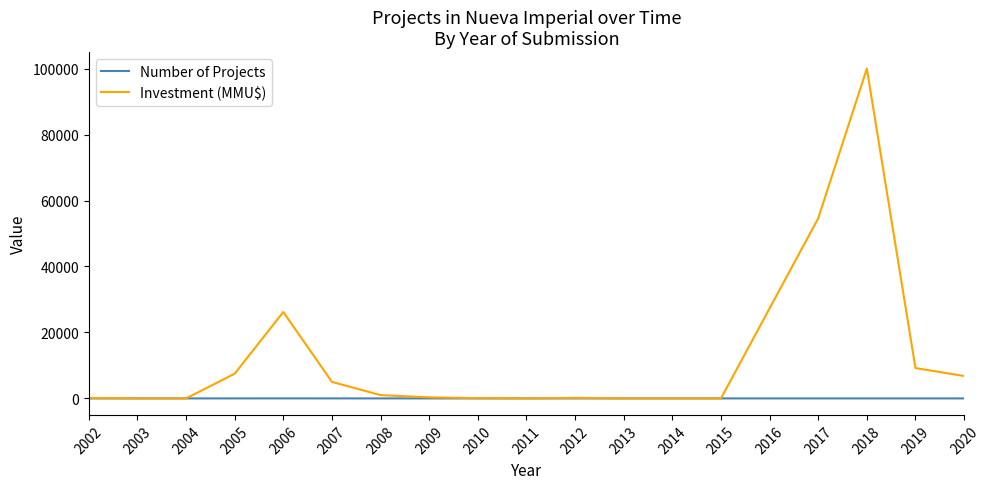

What is the average value of the Investment (MMU$) series?

12543